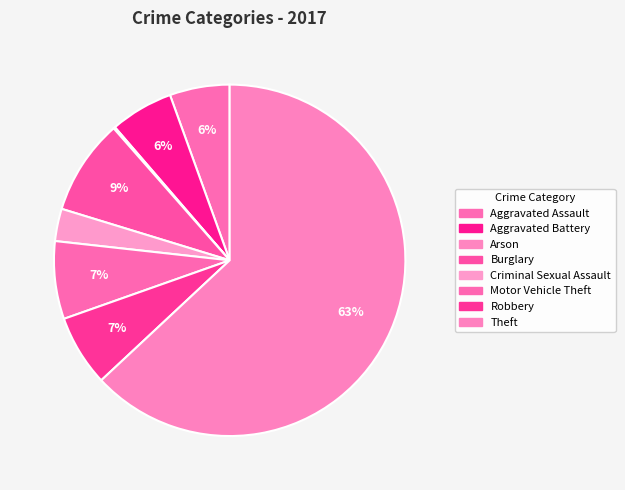

Rank the categories by value from highest to lowest.

Theft, Burglary, Motor Vehicle Theft, Robbery, Aggravated Battery, Aggravated Assault, Criminal Sexual Assault, Arson